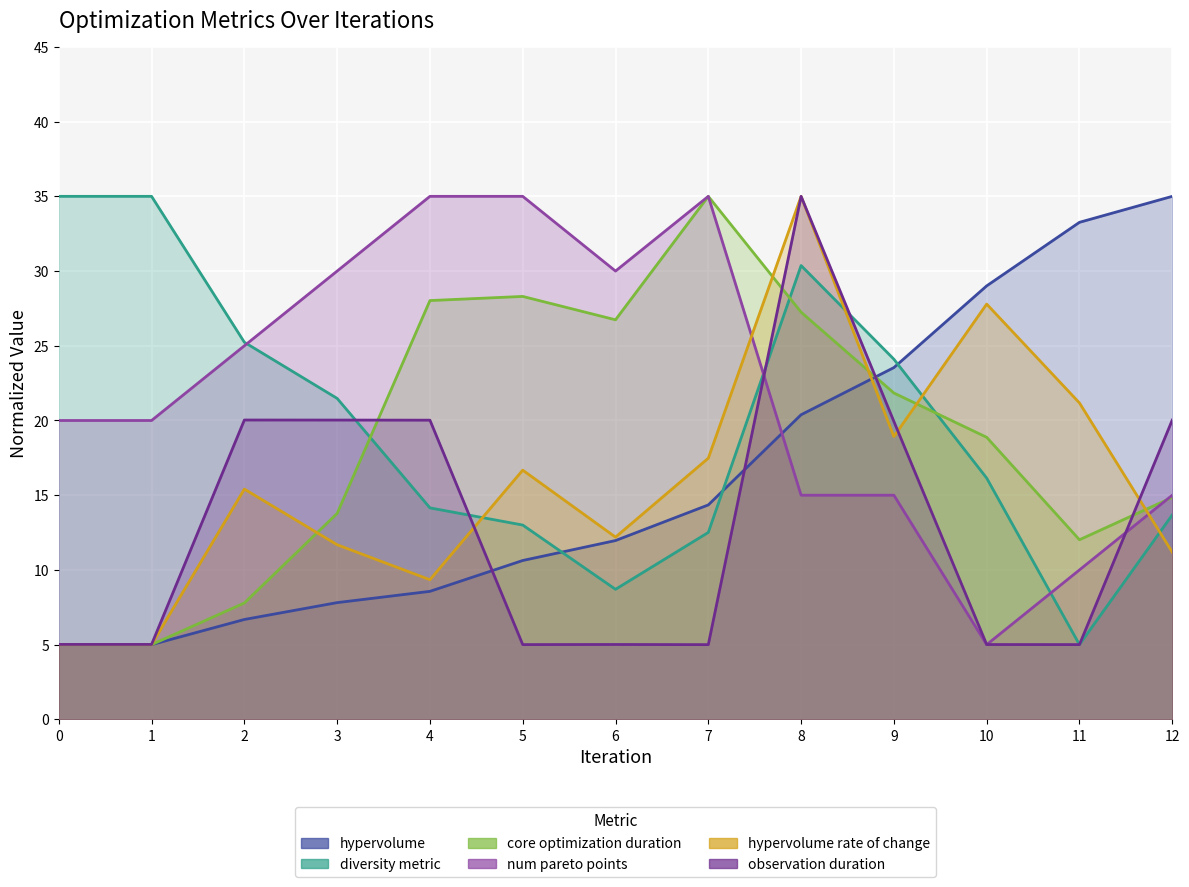

What is the sum of the hypervolume values at 4 and 9?

32.1